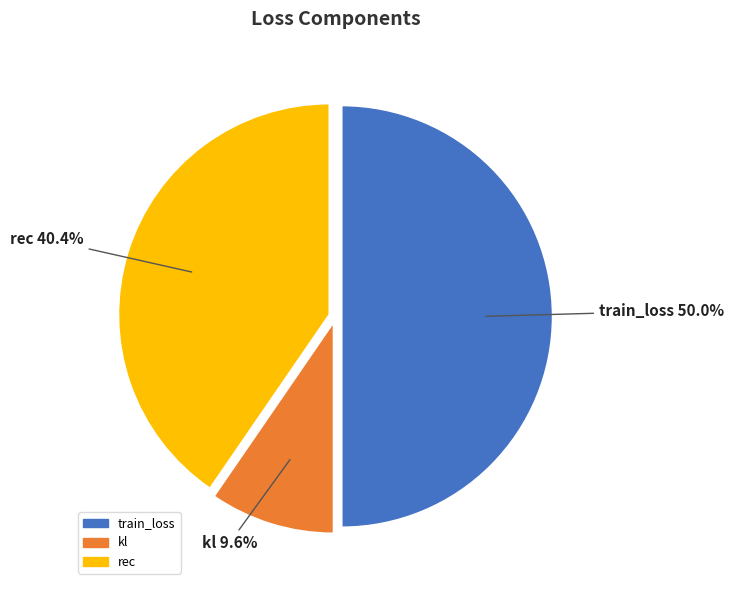

How many segments does this pie chart have?

3